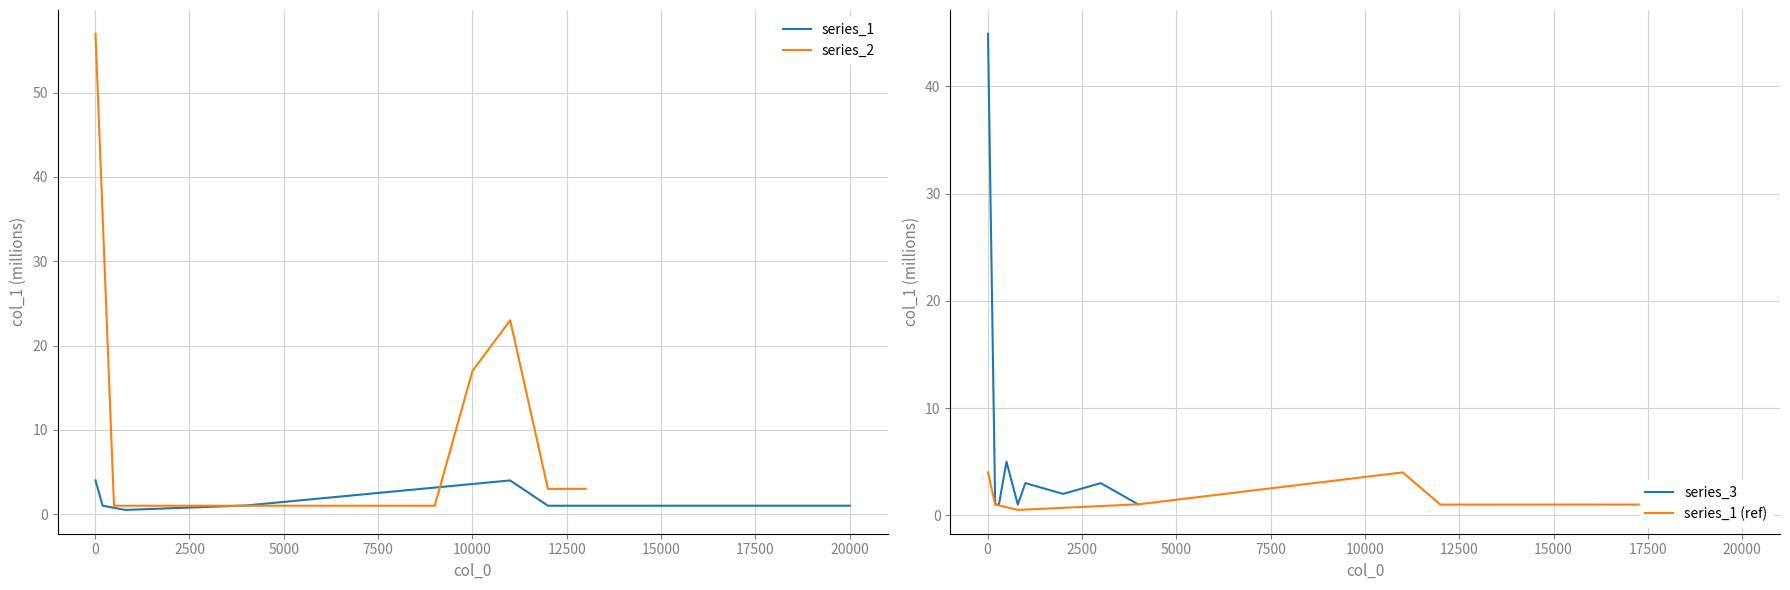

What is the maximum value for series_2?

57.0